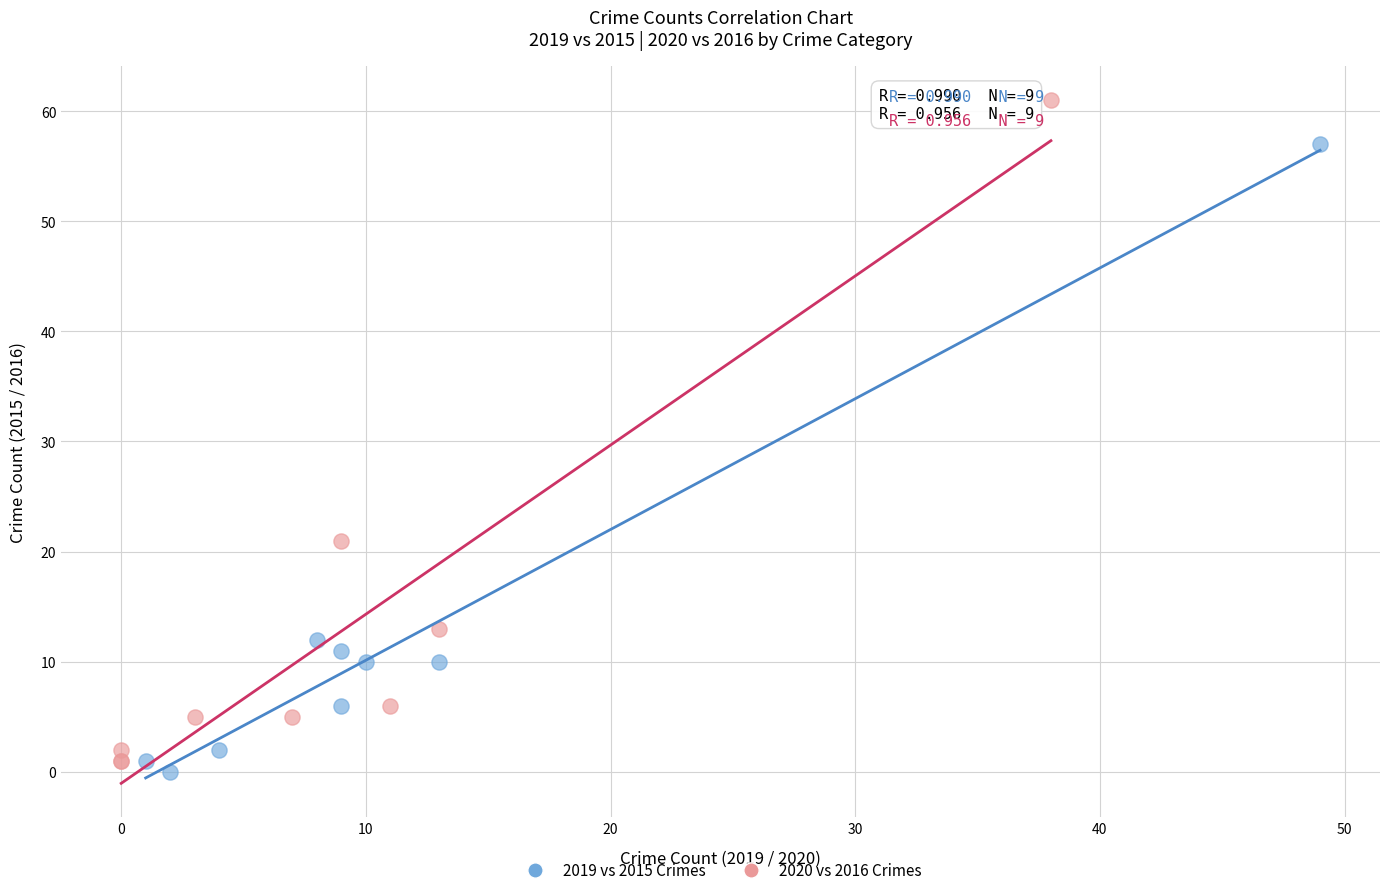

Which series has the widest spread of Y values?

2020 vs 2016 Crimes